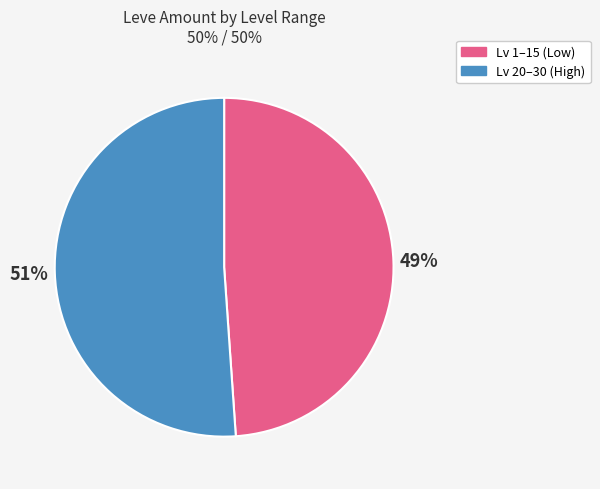

The Lv 20–30 (High) slice represents 45% of the pie. True or false?

False